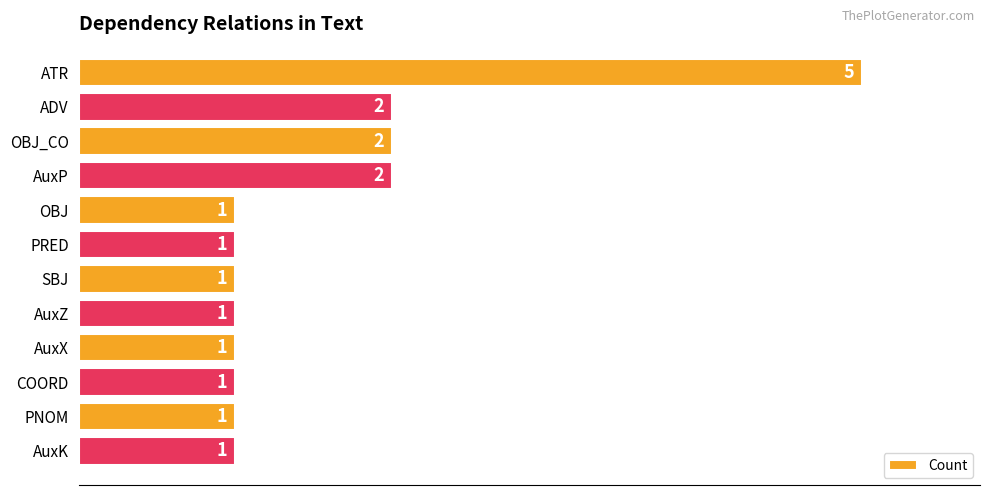

How many bars are there in total?

12